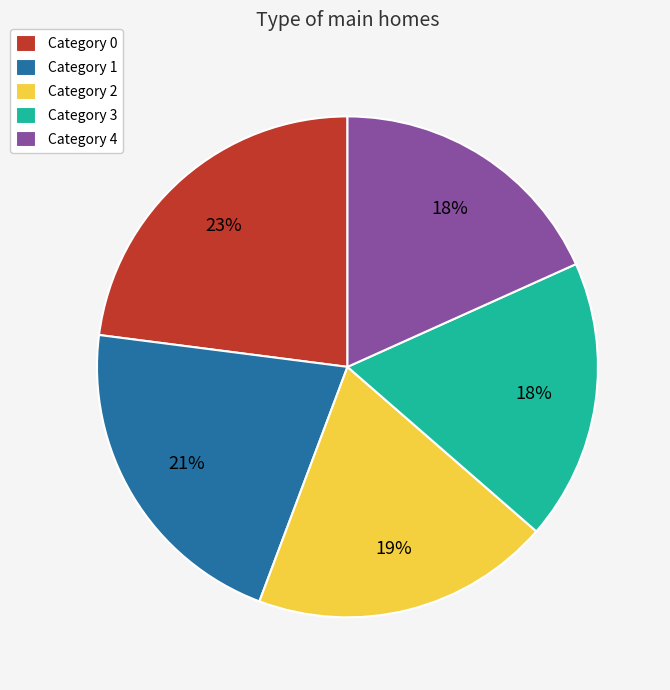

What percentage is the Category 0 slice, to the nearest percent?

23%